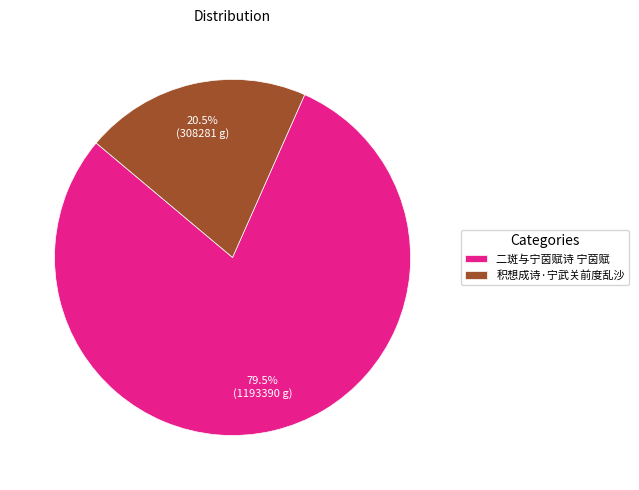

Does any single category account for the majority?

Yes